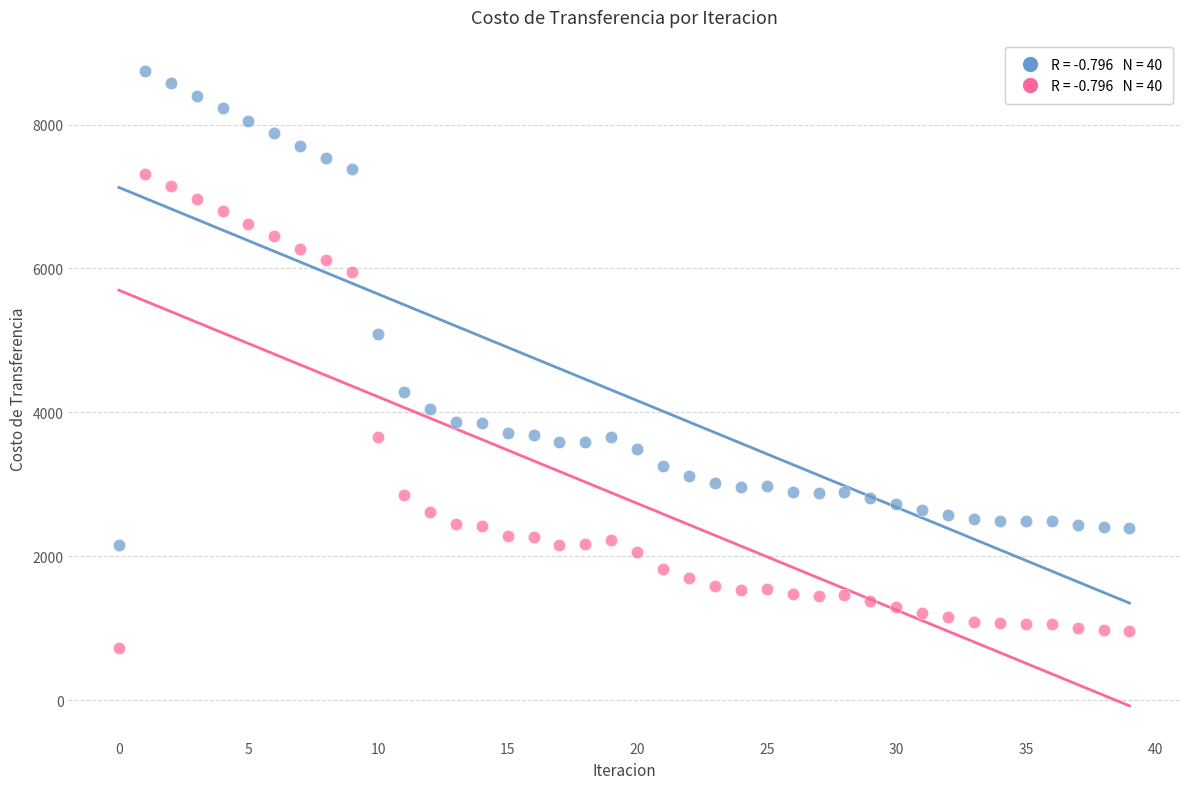

Across all data points, what is the range of Y values (max minus min)?

8007.6